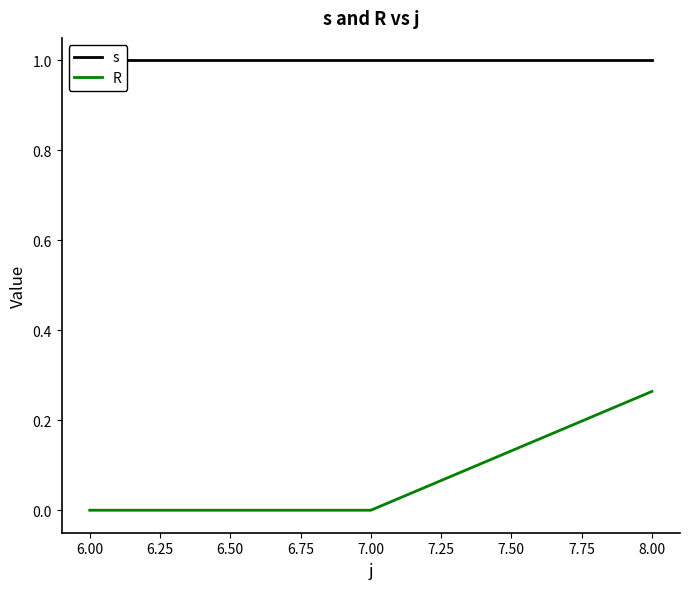

The R series shows 0.0 at 6.00. True or false?

True